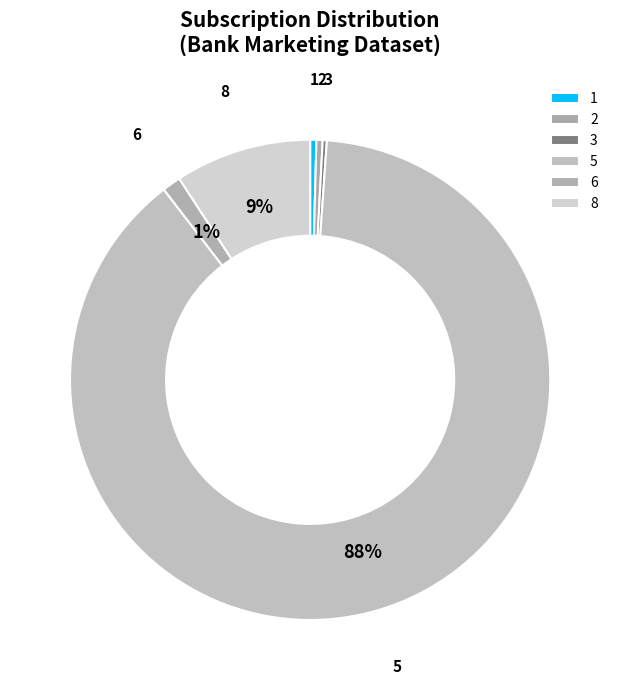

What is the largest slice in the pie chart?

5